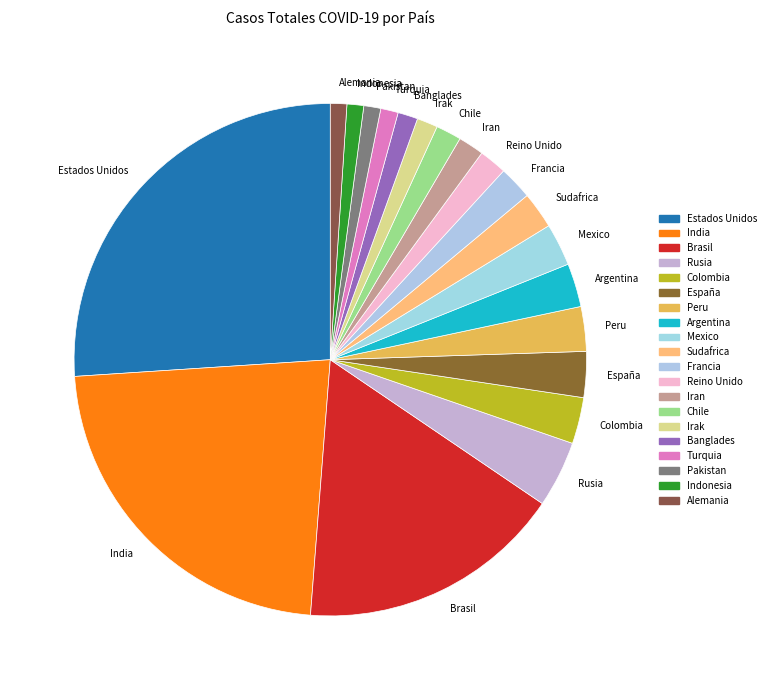

Count the number of slices in the pie.

20